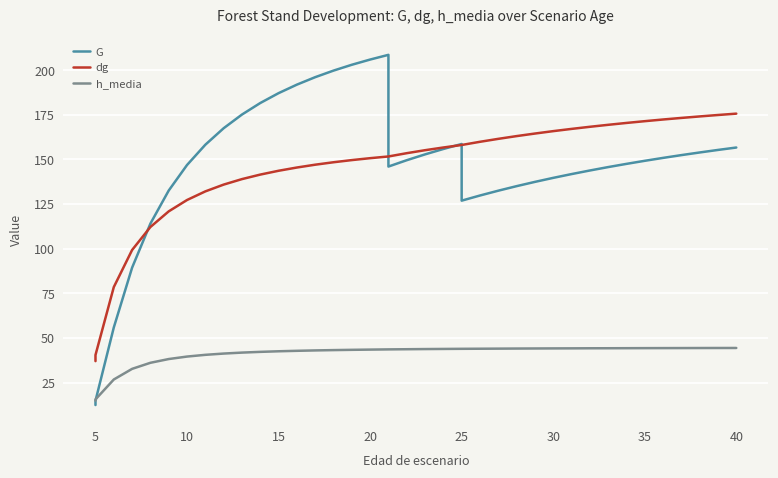

What are all the series names shown in the legend?

G, dg, h_media